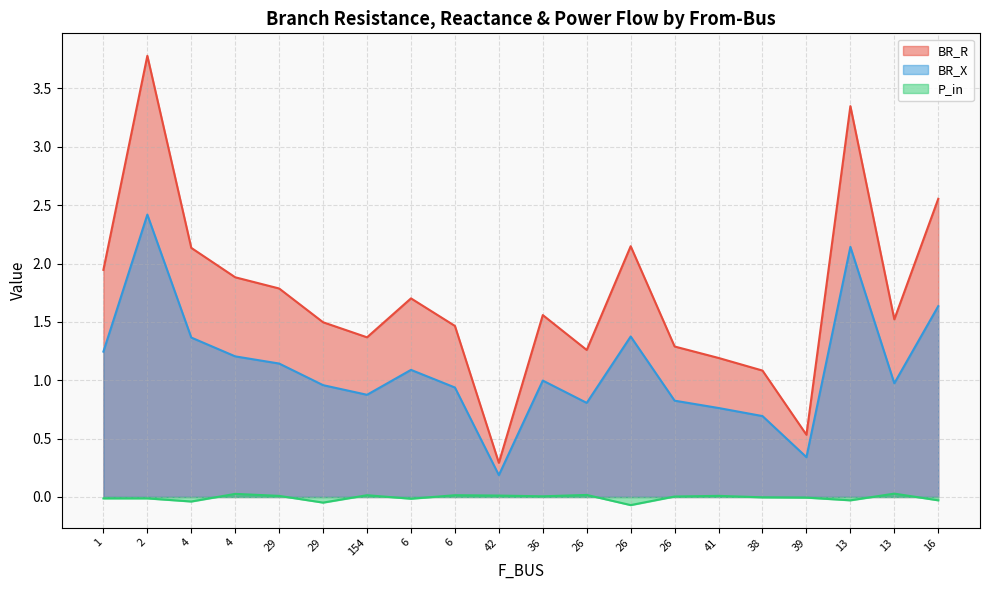

Is the value of BR_R at 38 greater than the value of P_in at 6?

Yes